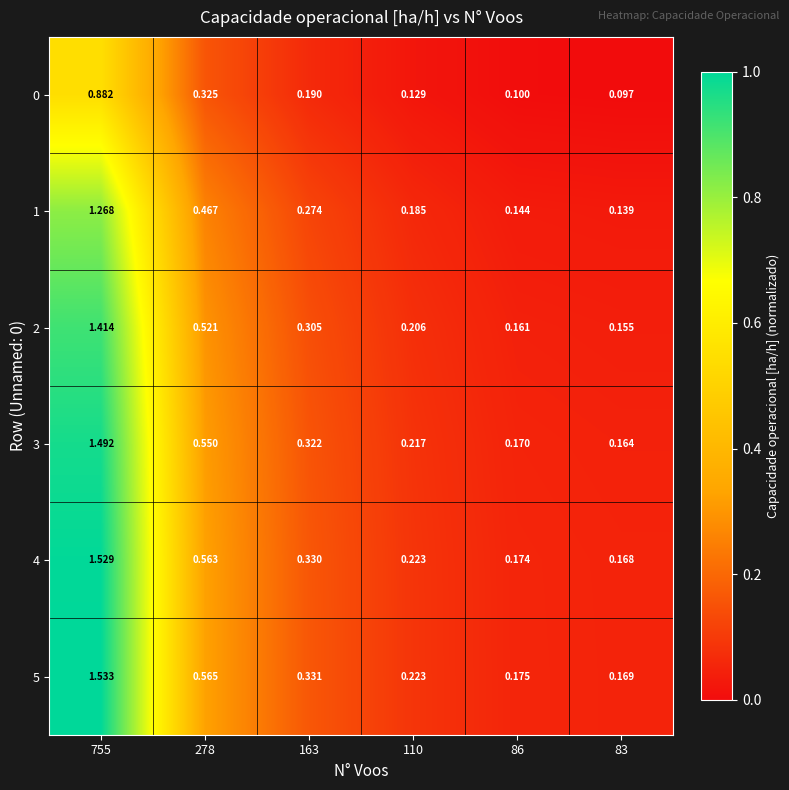

Rank the series at 83 from highest to lowest value.

5, 4, 3, 2, 1, 0